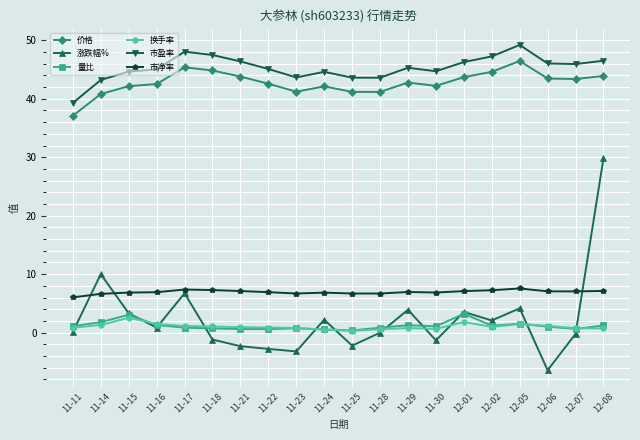

The 价格 series shows 57.5 at 11-23. True or false?

False